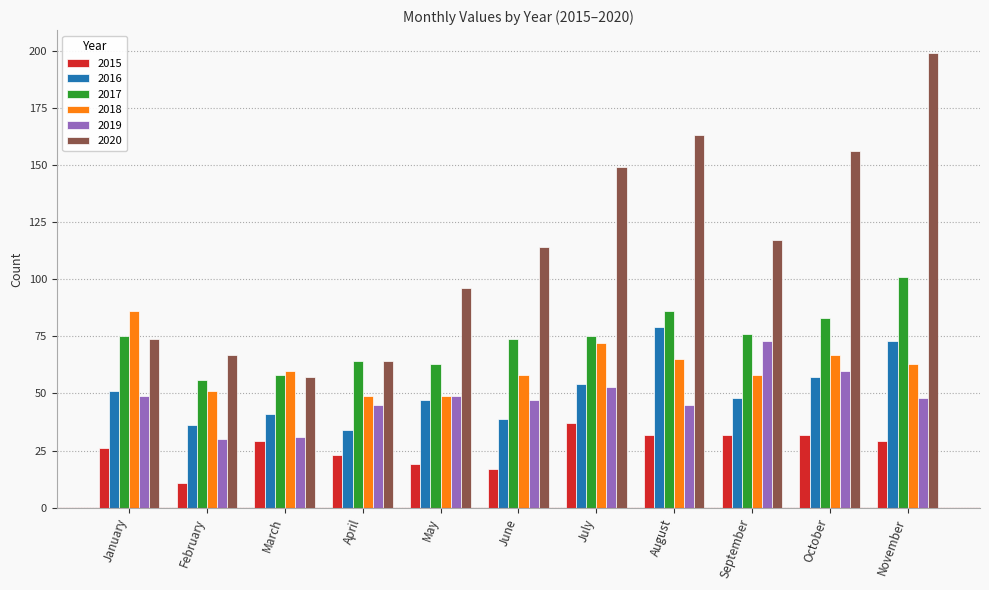

Which label corresponds to the largest value in the chart?

November